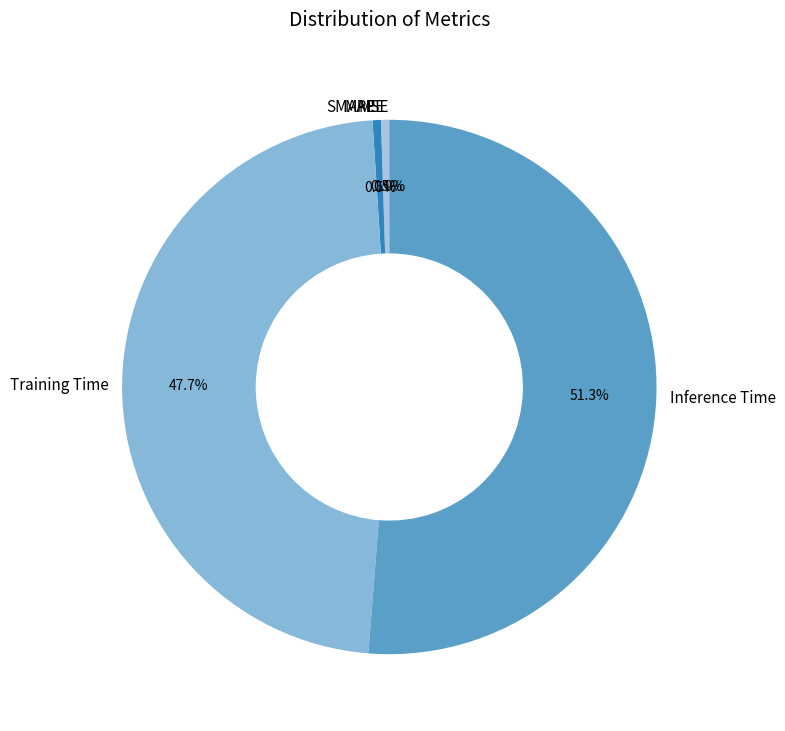

What percentage is the MAPE slice, to the nearest percent?

1%